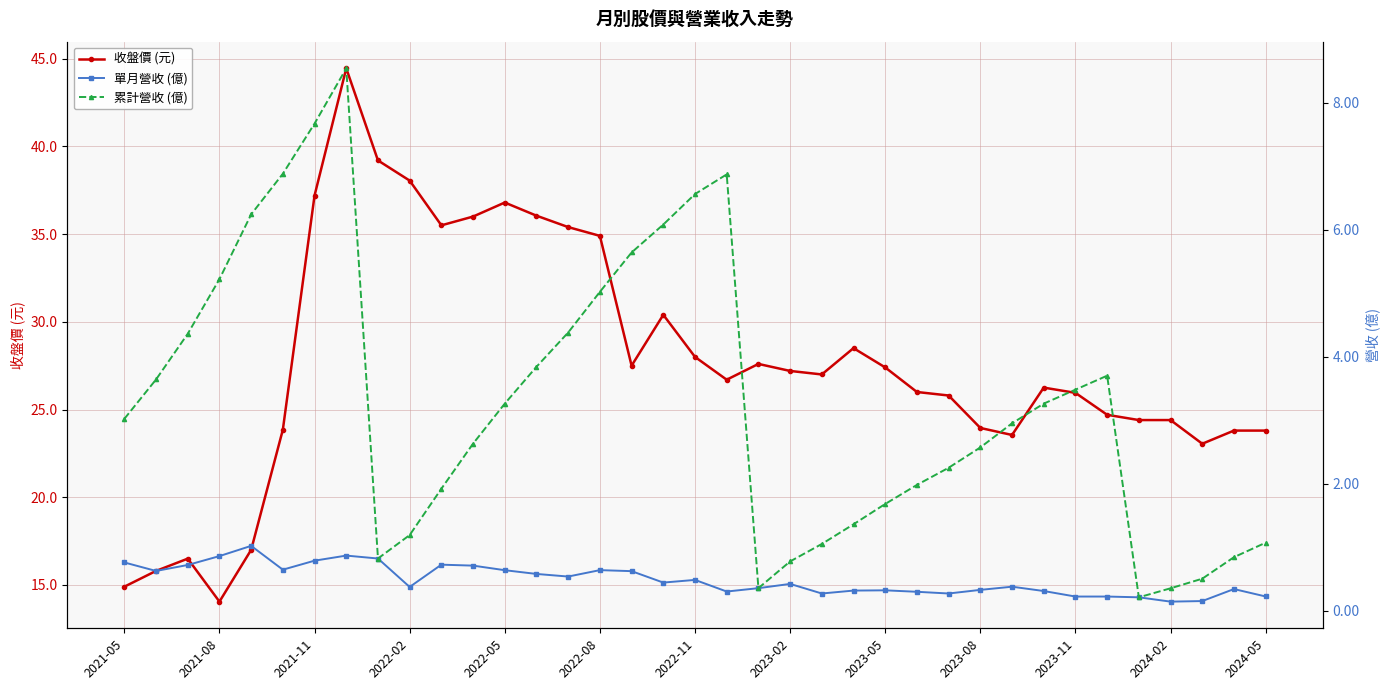

List the series in order of their peak value, highest first.

收盤價 (元), 累計營收 (億), 單月營收 (億)